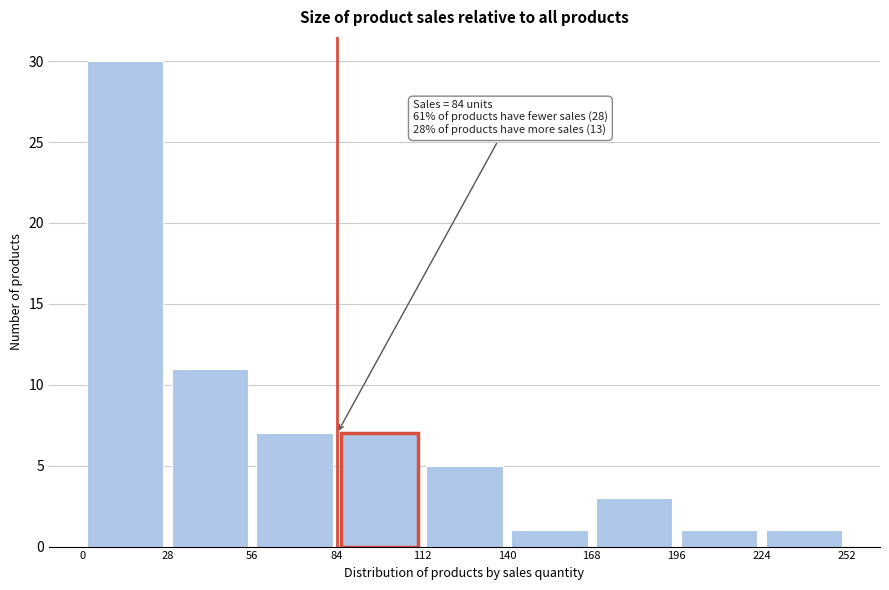

Over which range of the x-axis is the bar tallest?

0 to 28